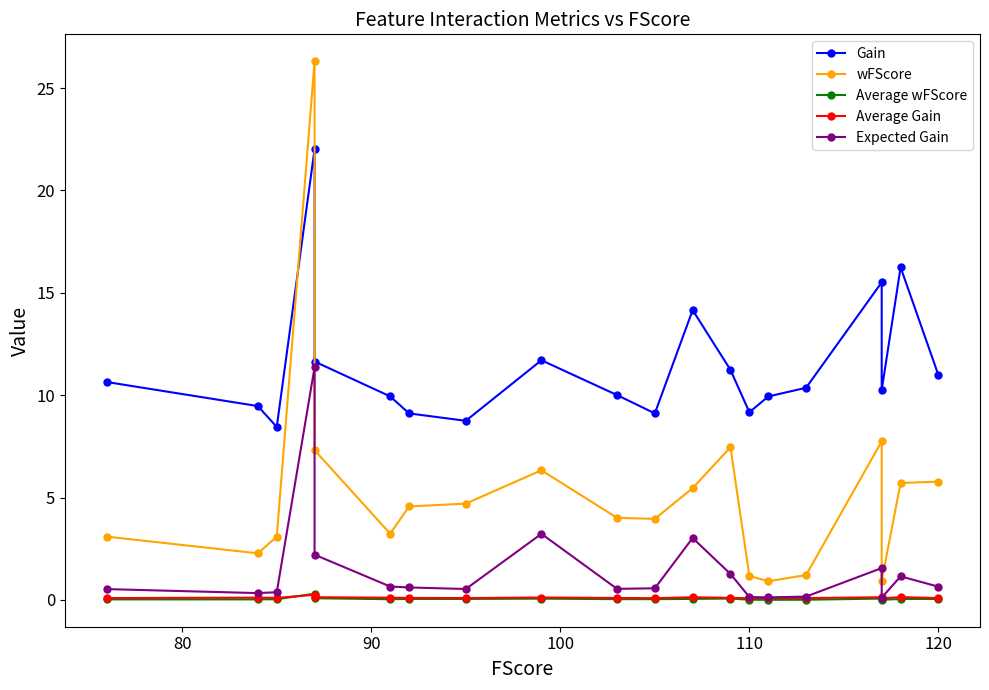

What are all the series names shown in the legend?

Gain, wFScore, Average wFScore, Average Gain, Expected Gain